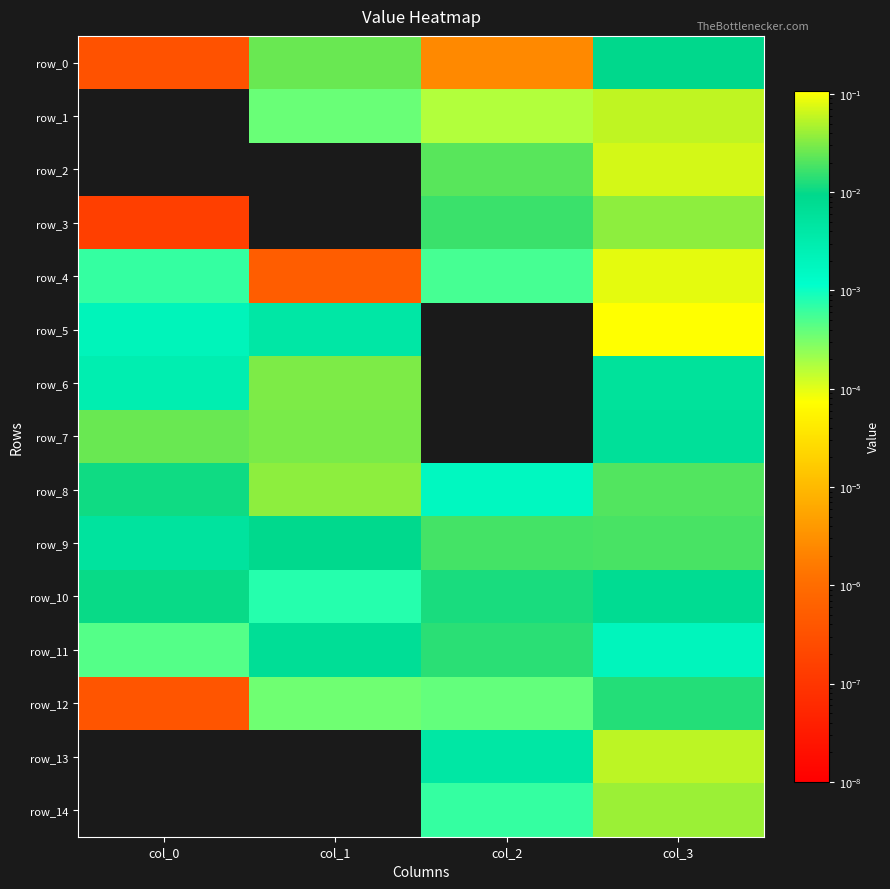

Is it true that row_7 equals 0.0 at col_0?

True